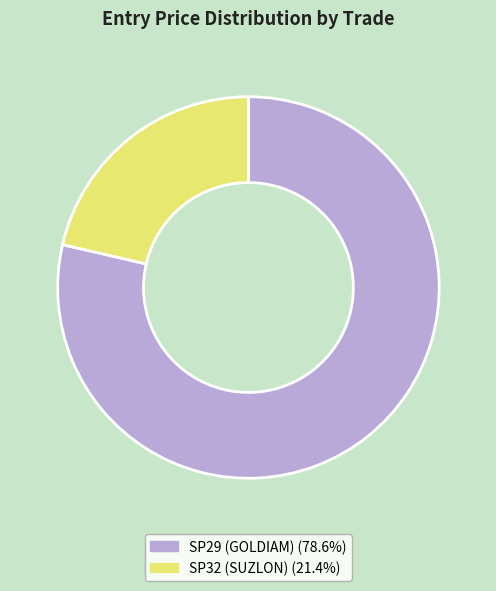

Which has a higher value, SP29 (GOLDIAM) or SP32 (SUZLON)?

SP29 (GOLDIAM)